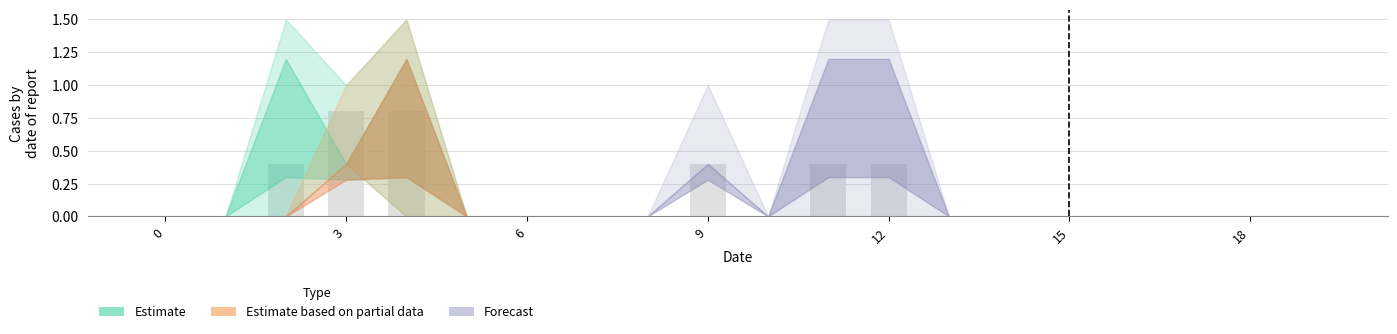

What is the greatest value displayed?

0.8